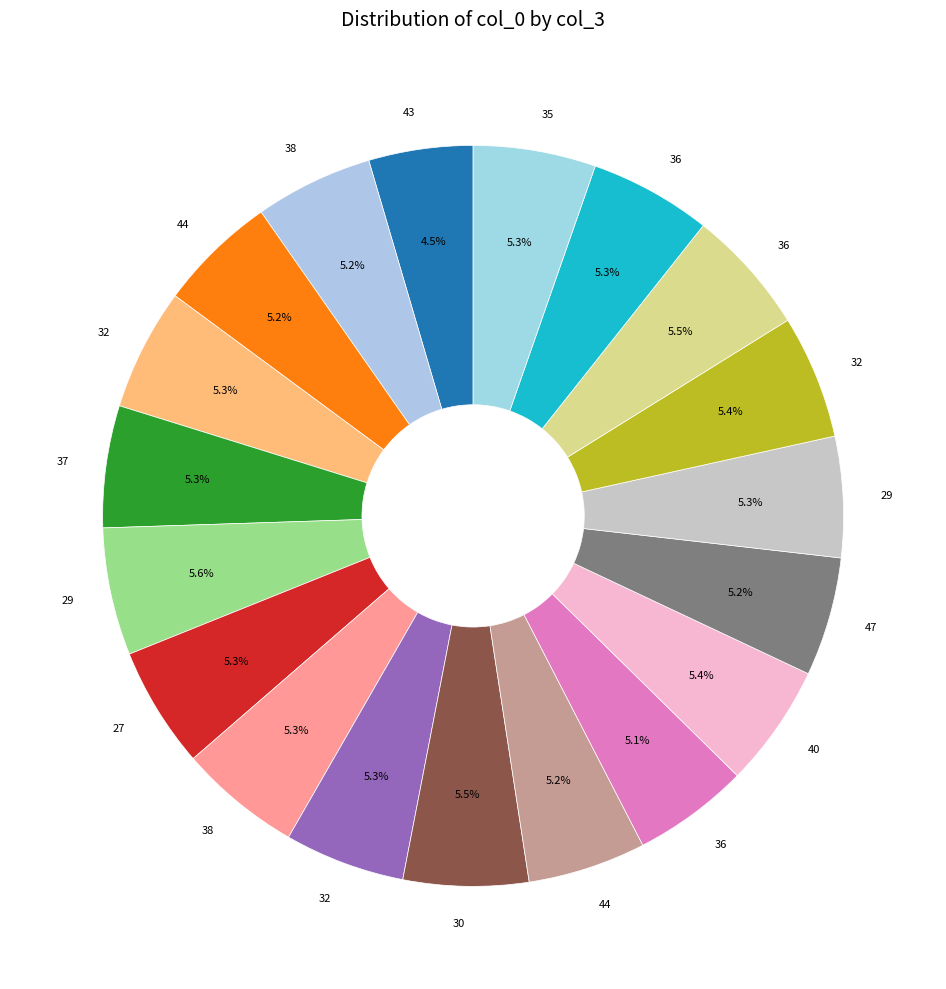

Rank the categories by value from highest to lowest.

29, 36, 30, 32, 40, 35, 38, 32, 37, 36, 27, 29, 32, 47, 44, 38, 44, 36, 43